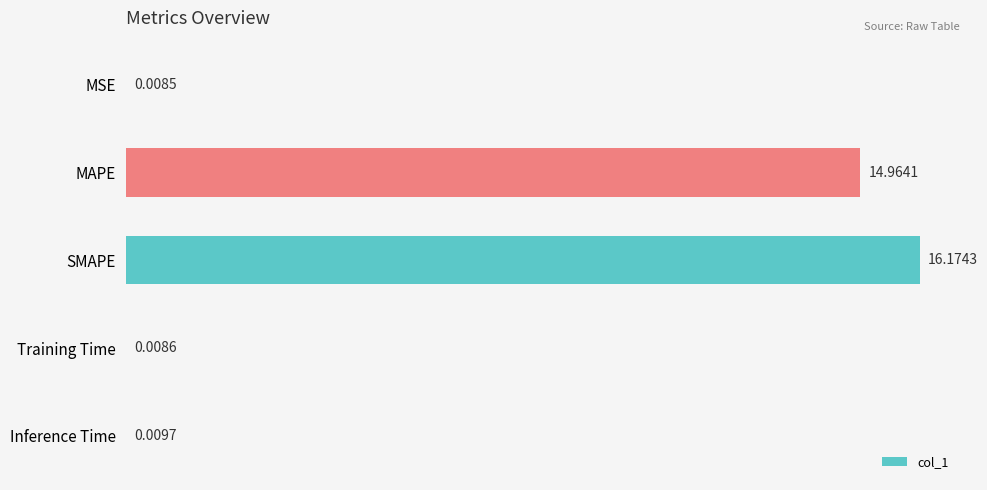

What is the change in value from MAPE to Training Time?

-15.0